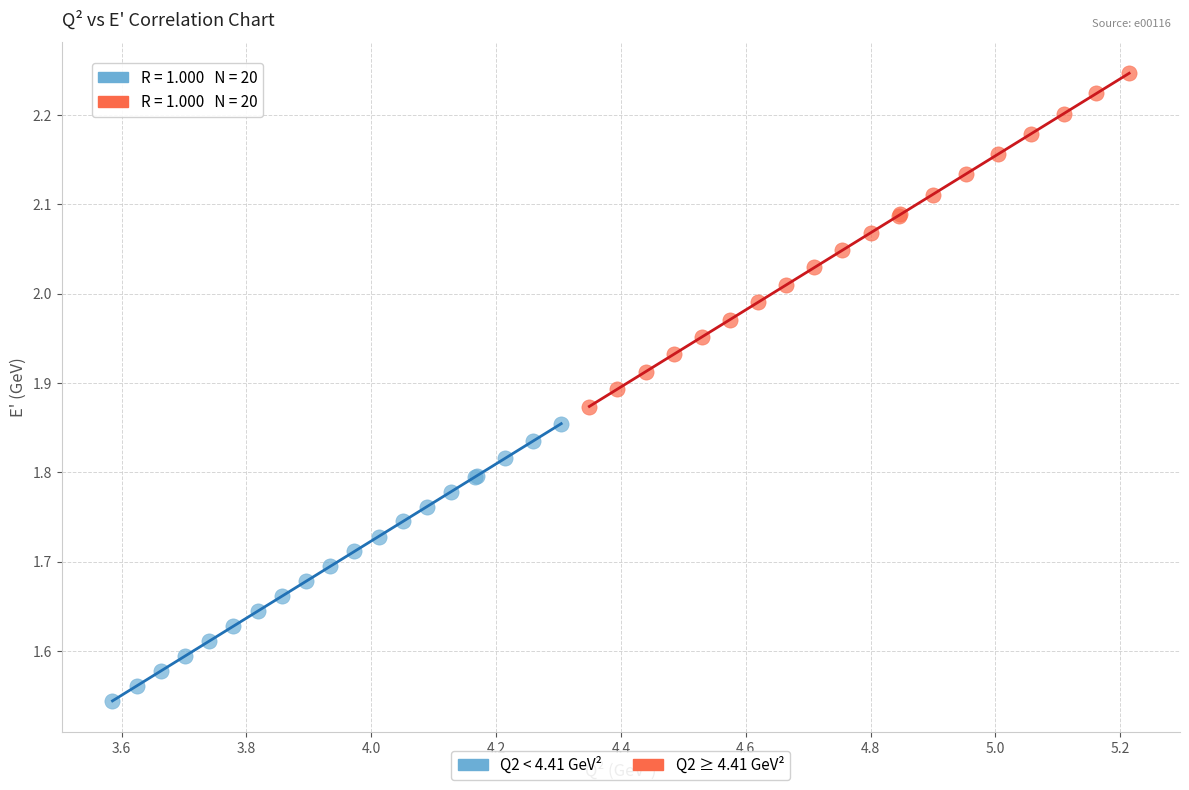

Which series has the widest spread of Y values?

Q2 ≥ 4.41 GeV²